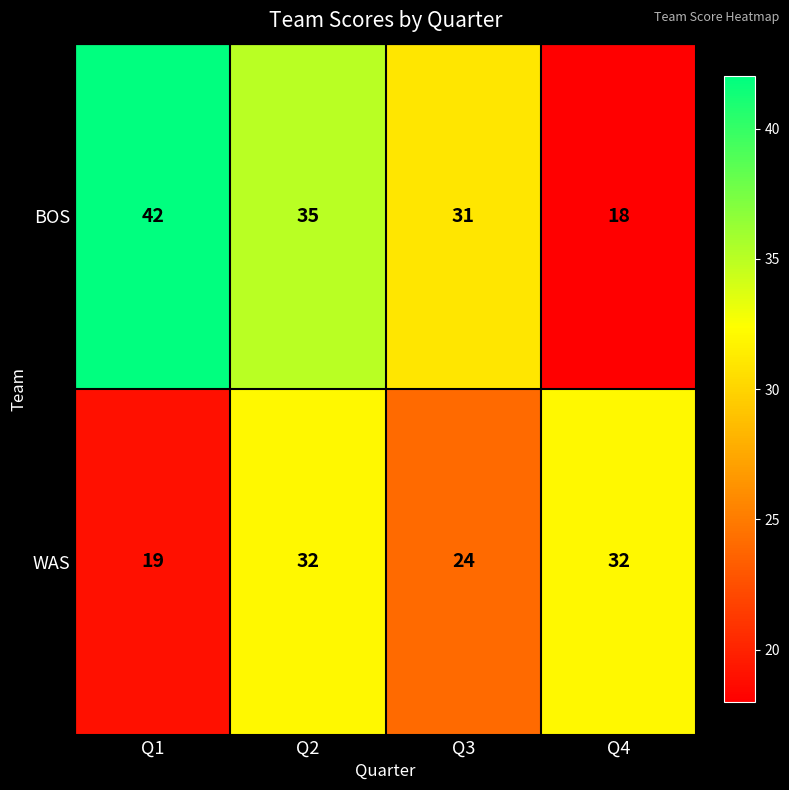

True or false: BOS has a value of 35 at Q2.

True